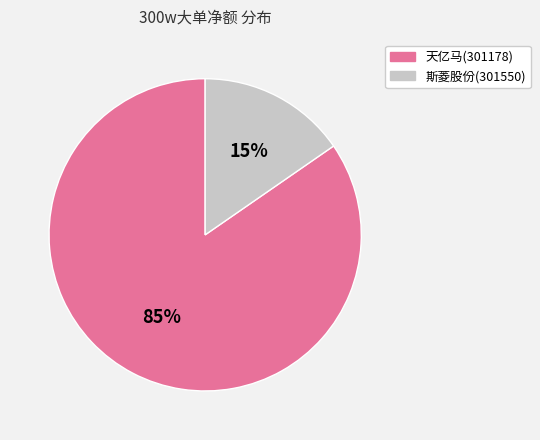

Which category has the biggest portion of the pie?

天亿马(301178)